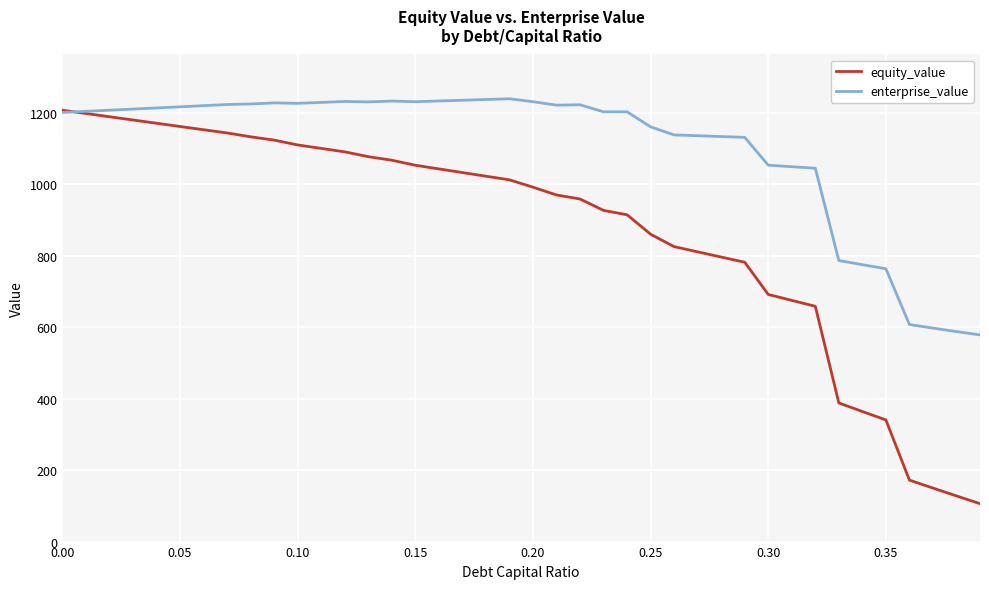

Which series ends up on top after the final intersection of equity_value and enterprise_value?

enterprise_value